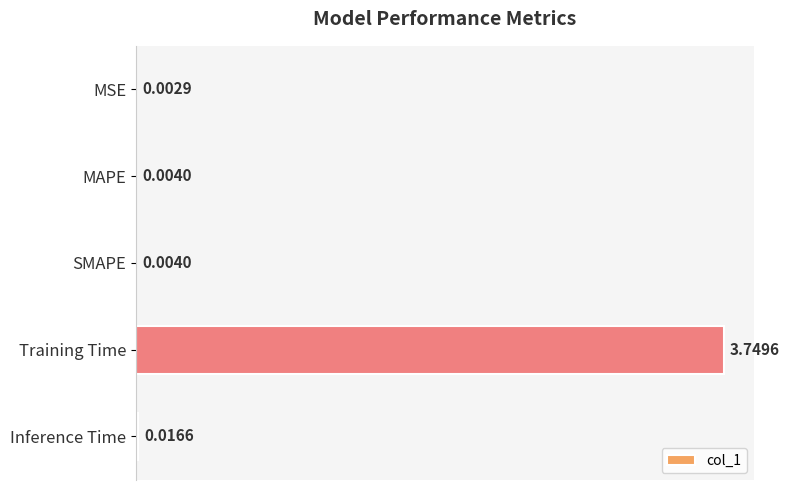

Between Inference Time and Training Time, which is larger?

Training Time